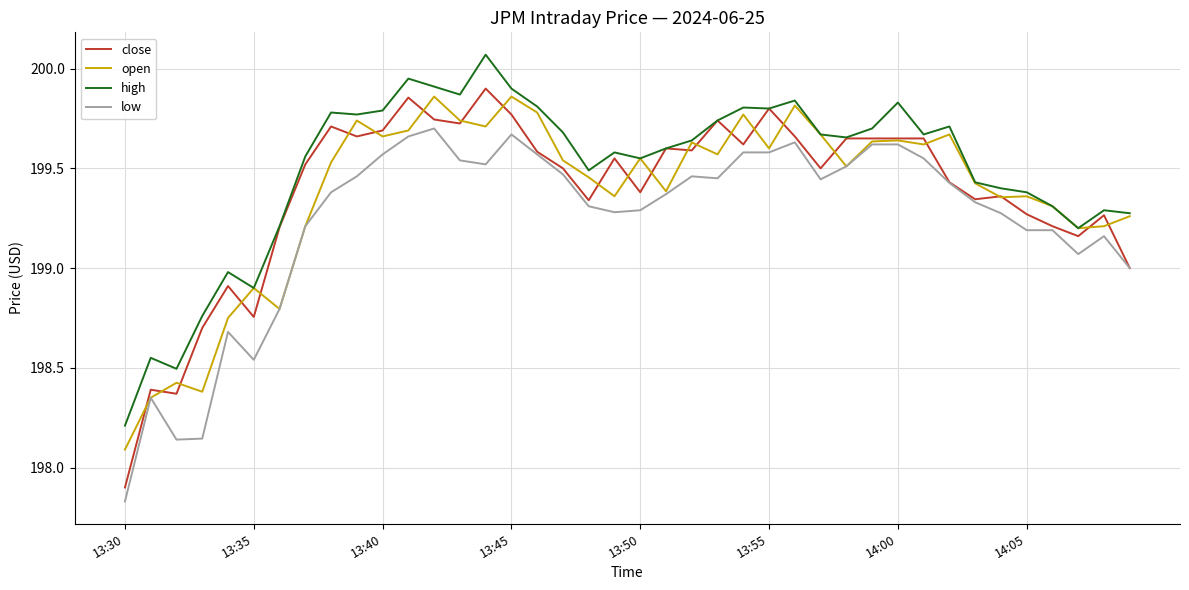

Which series has the largest total across all categories?

high